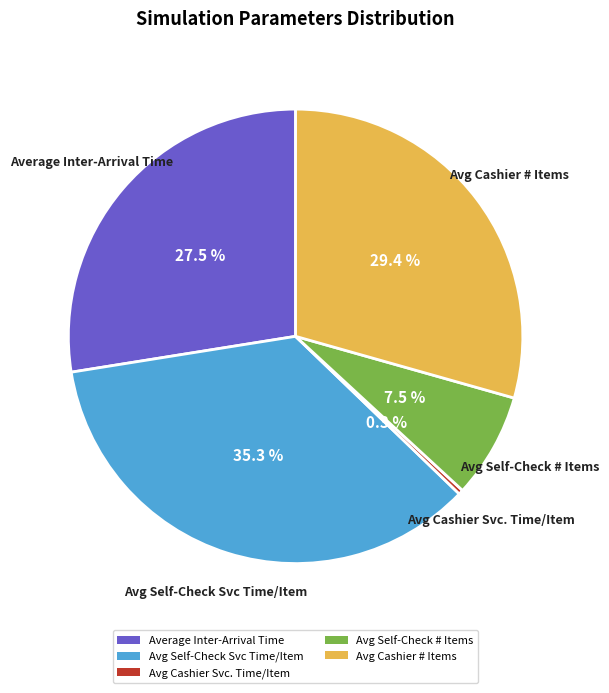

The Avg Cashier # Items slice represents 38% of the pie. True or false?

False